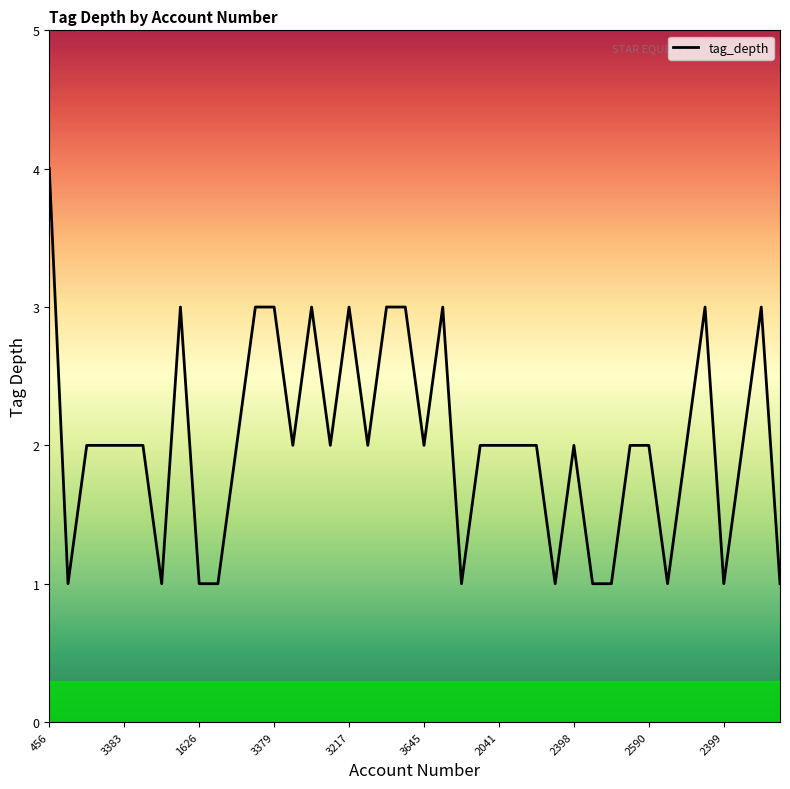

Count the values in the range 1 to 3.

39